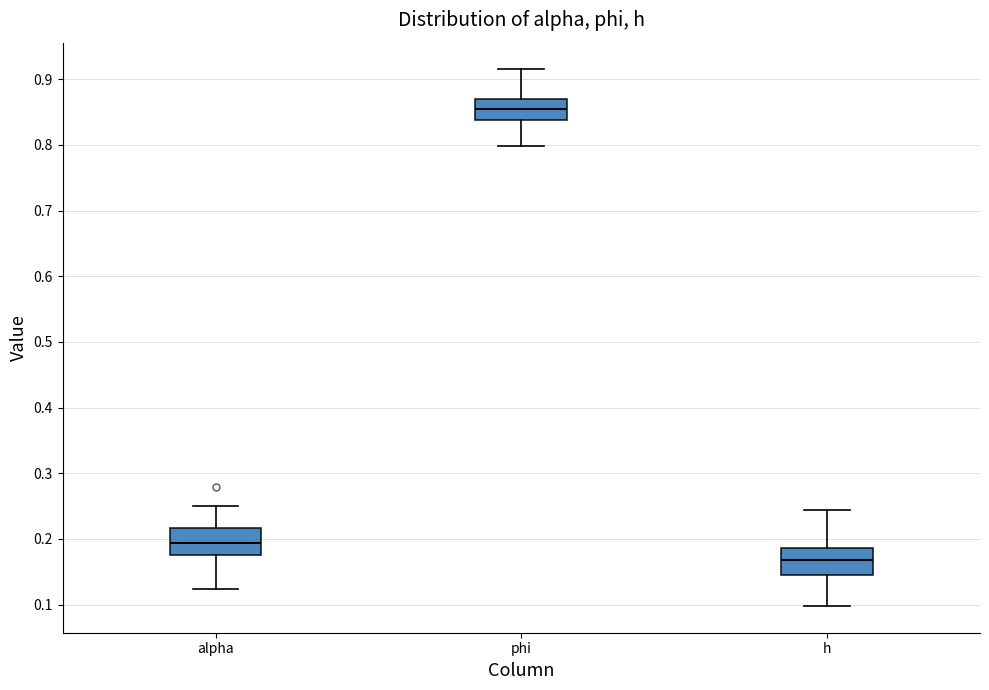

Where does the upper whisker of the box for alpha end on the y-axis? The values are not printed on the chart, so give them approximately, as read against the axis.

0.25